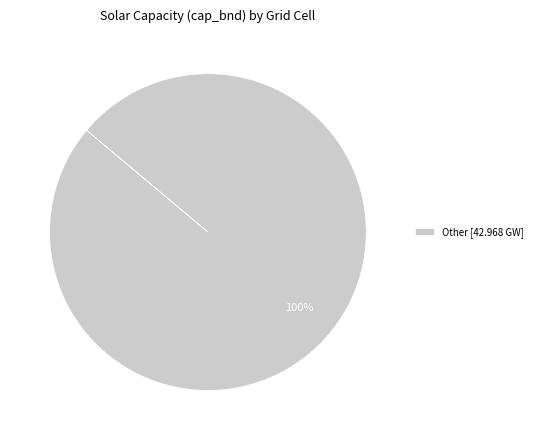

Is it true that Other [42.968 GW] is 100% of the pie?

True